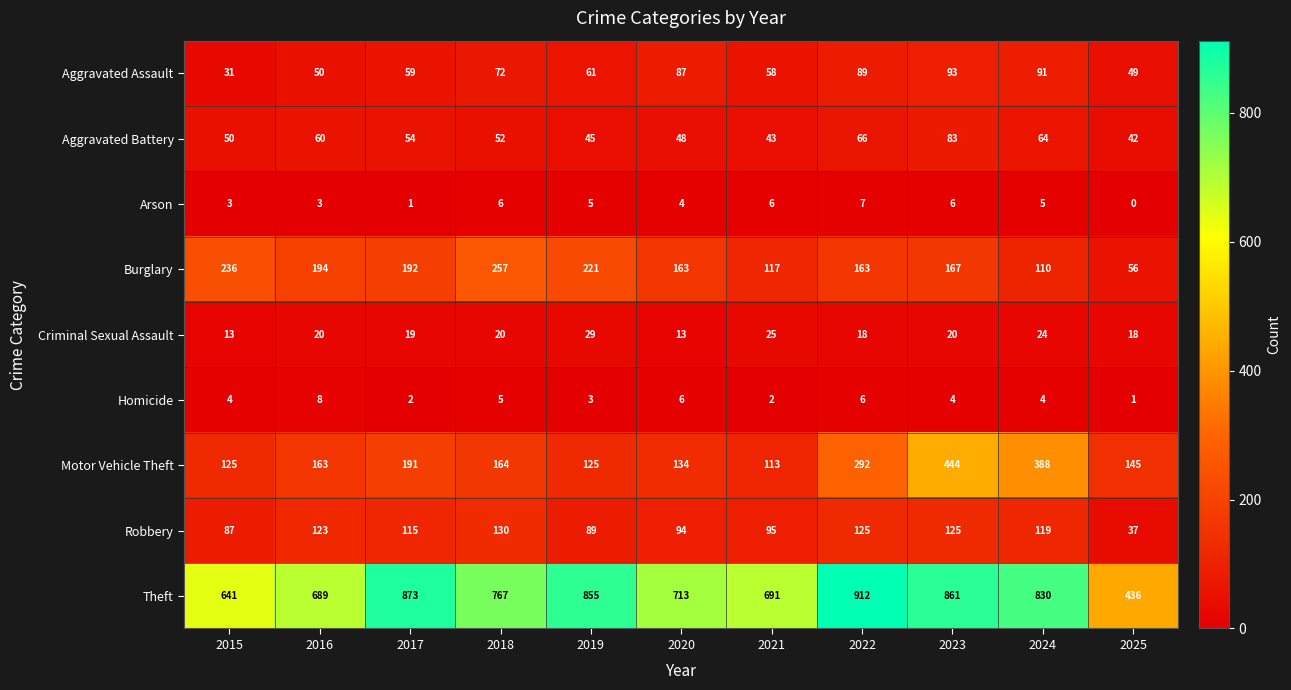

Which category has the highest value across all series?

2022